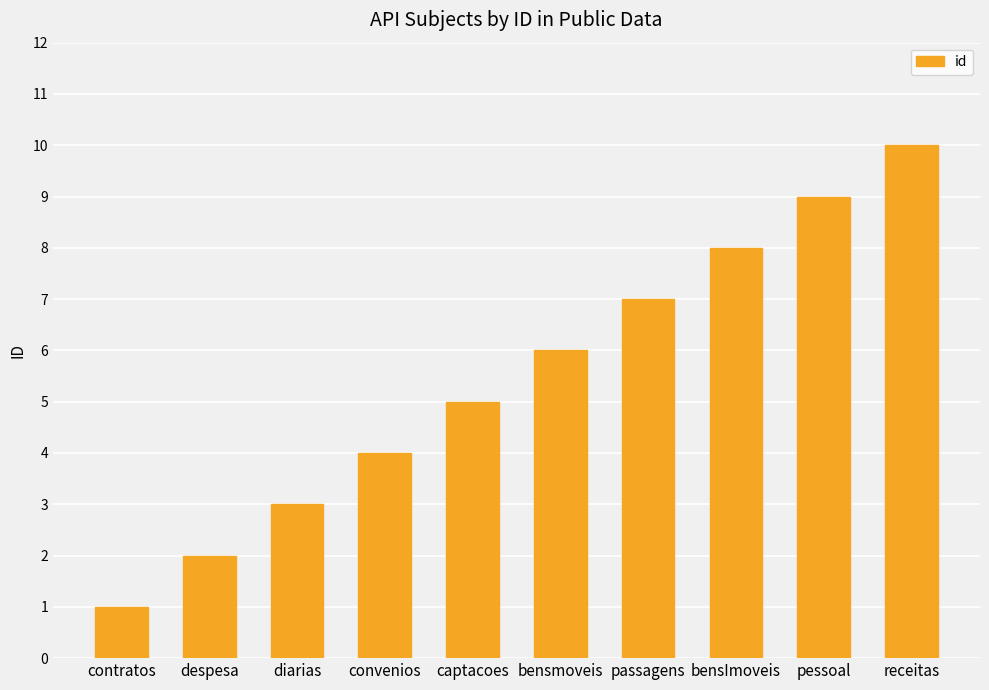

What is the difference between the values at receitas and despesa?

8